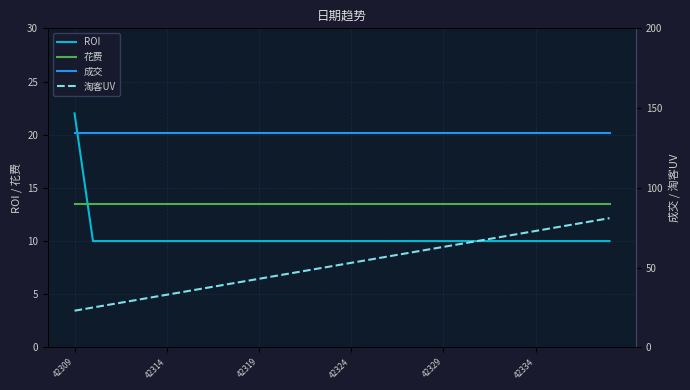

True or false: 成交 has a value of 36.7 at 19.

False